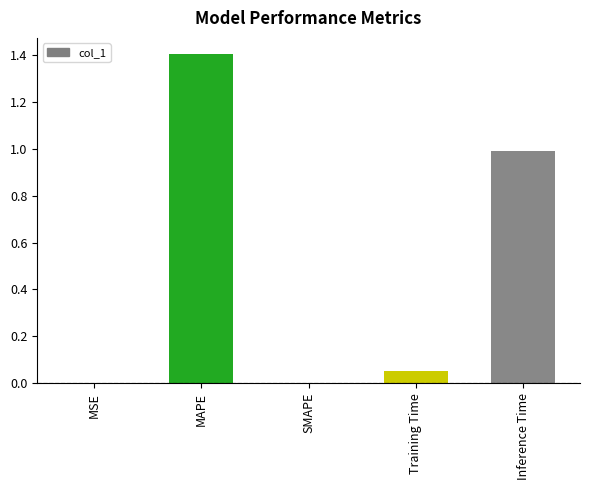

What value does the data have at MAPE?

1.4